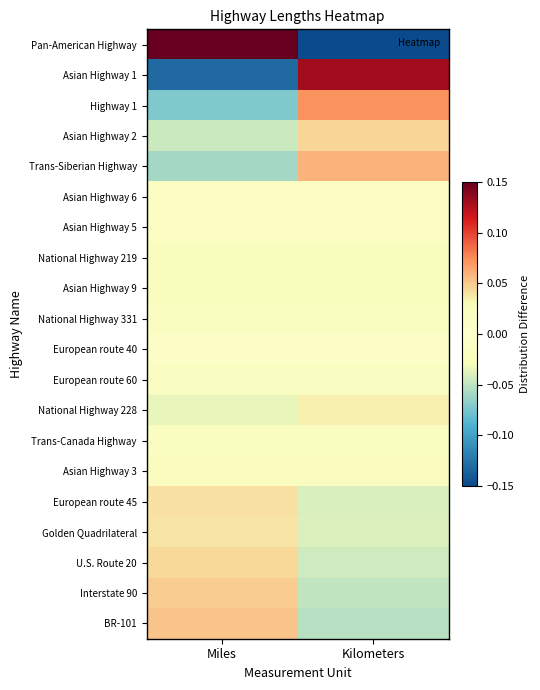

At Kilometers, list the series in order from largest to smallest.

Asian Highway 1, Highway 1, Trans-Siberian Highway, Asian Highway 2, National Highway 228, National Highway 219, Asian Highway 9, National Highway 331, Asian Highway 6, Asian Highway 5, European route 40, European route 60, Trans-Canada Highway, Asian Highway 3, Golden Quadrilateral, European route 45, U.S. Route 20, Interstate 90, BR-101, Pan-American Highway